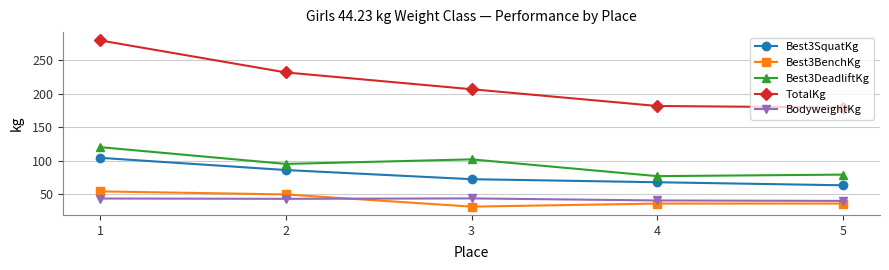

Which series has the widest spread of values?

TotalKg